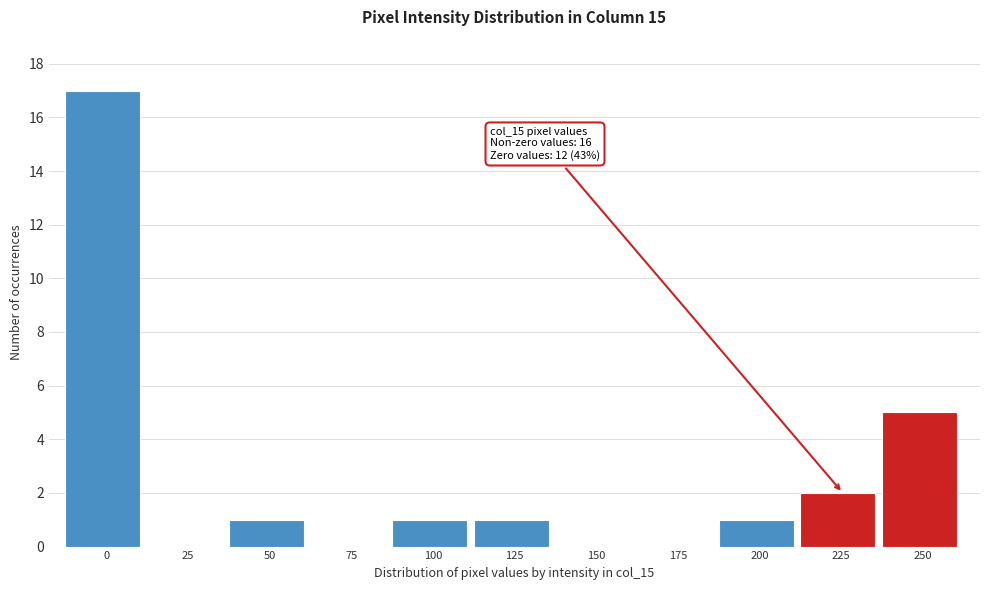

Reading right to left, what are all the values shown in this chart?

250=5	225=2	200=1	175=0	150=0	125=1	100=1	75=0	50=1	25=0	0=17